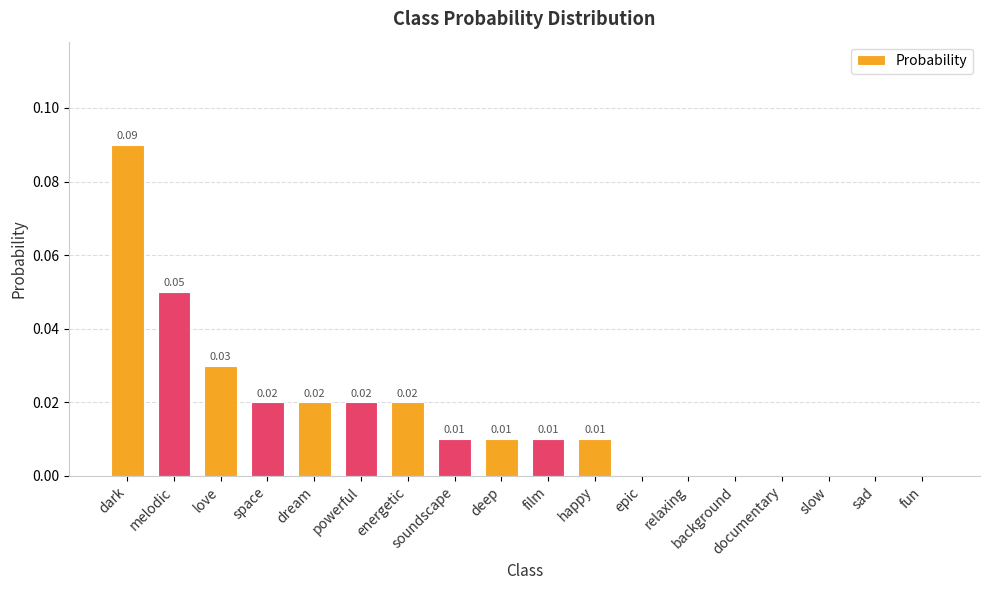

How many series are shown in this chart?

1